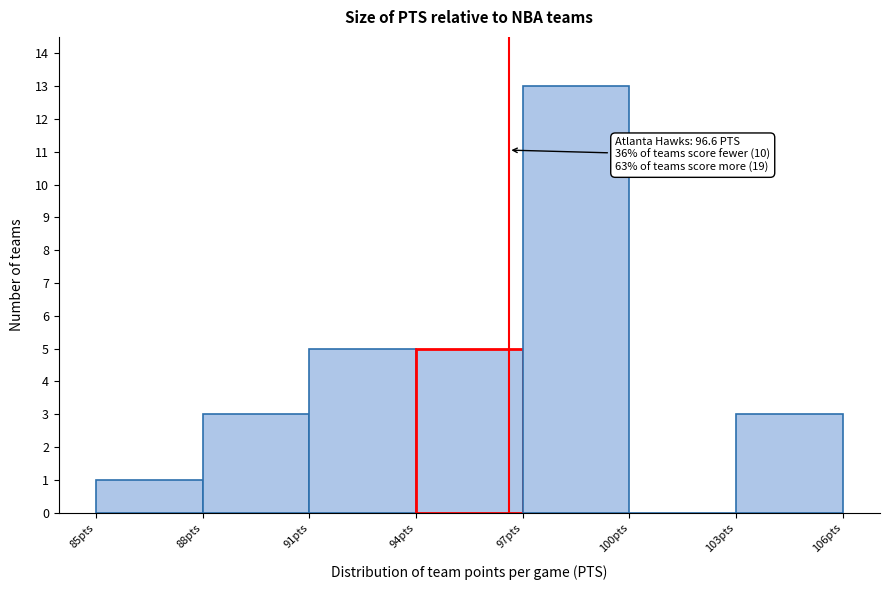

Which range on the x-axis has the tallest bar?

97 to 100